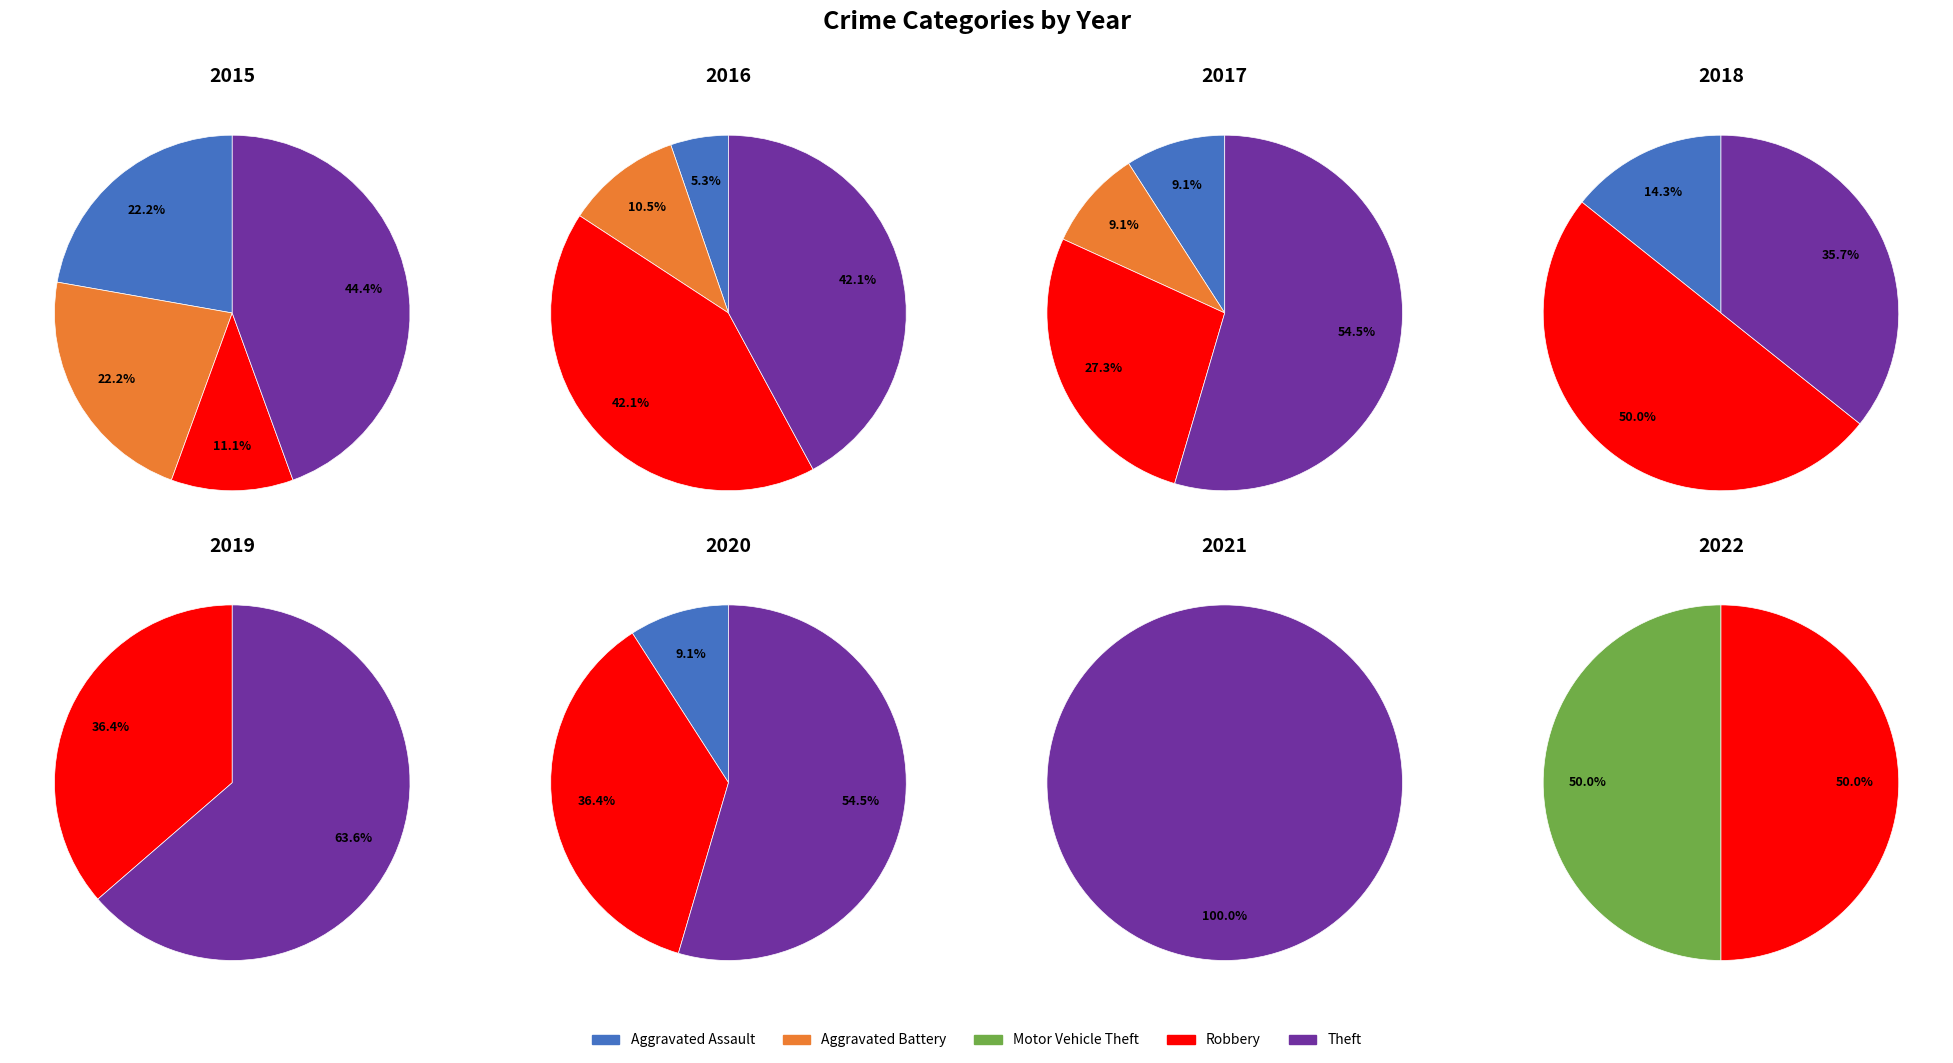

Rank the categories by value from highest to lowest.

Theft, Aggravated Assault, Aggravated Battery, Robbery, Motor Vehicle Theft